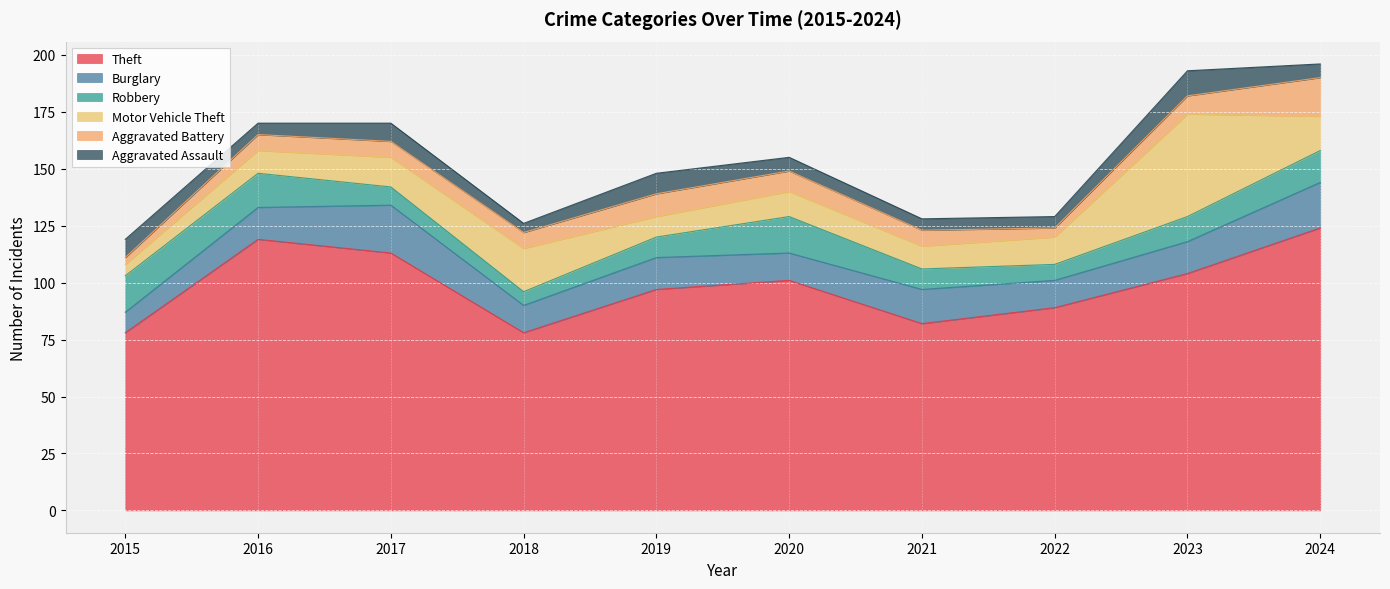

True or false: Aggravated Assault has a value of 2 at 2020.

False